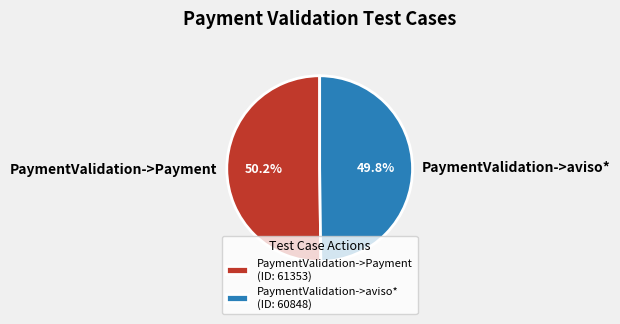

Does any single category account for the majority?

Yes